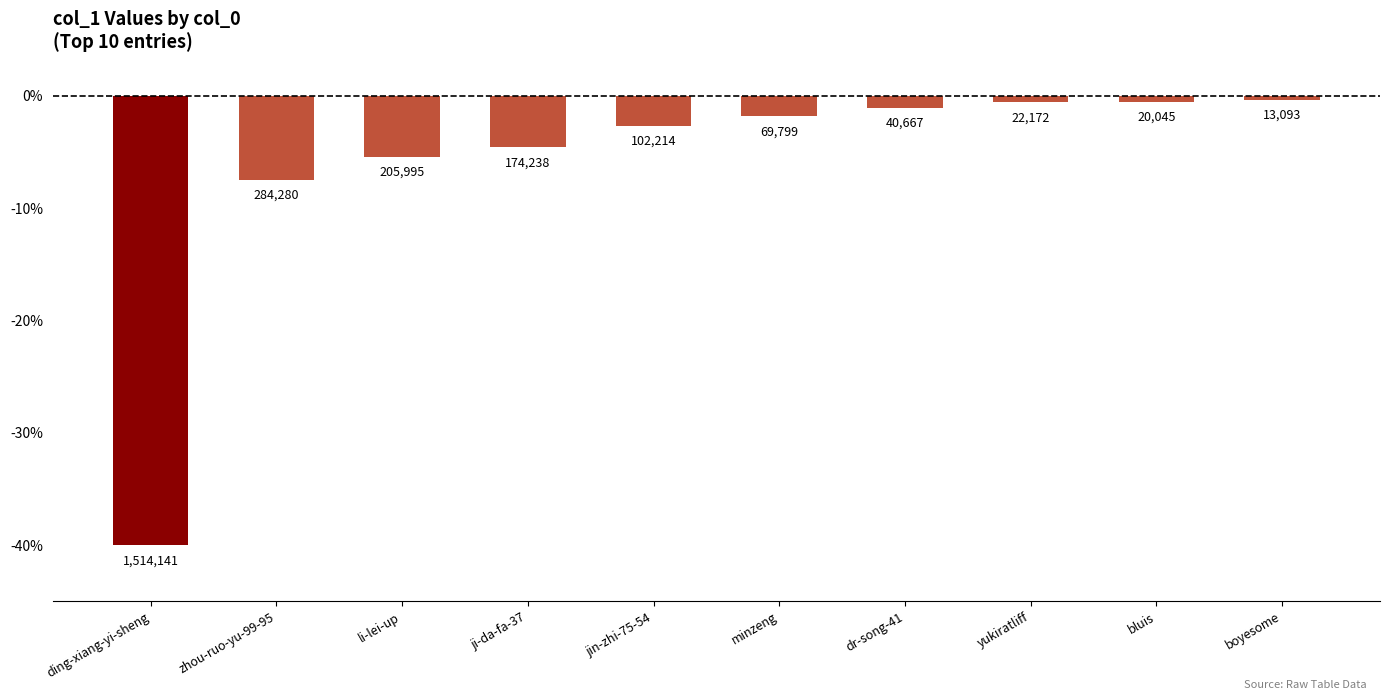

What is the change in value from jin-zhi-75-54 to boyesome?

+2.4